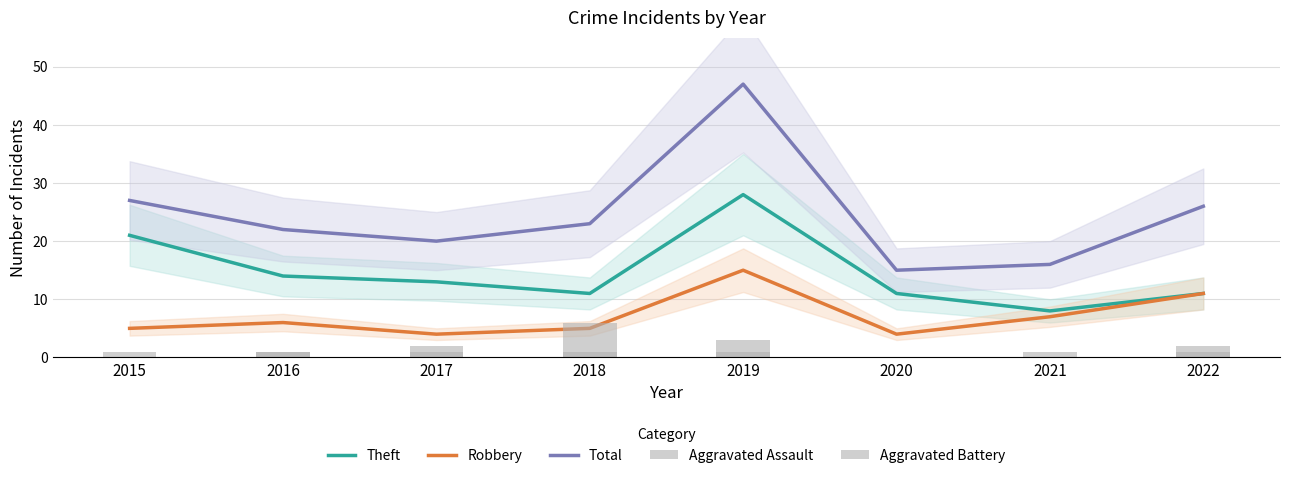

The value of Robbery at 2019 is 22. True or false?

False